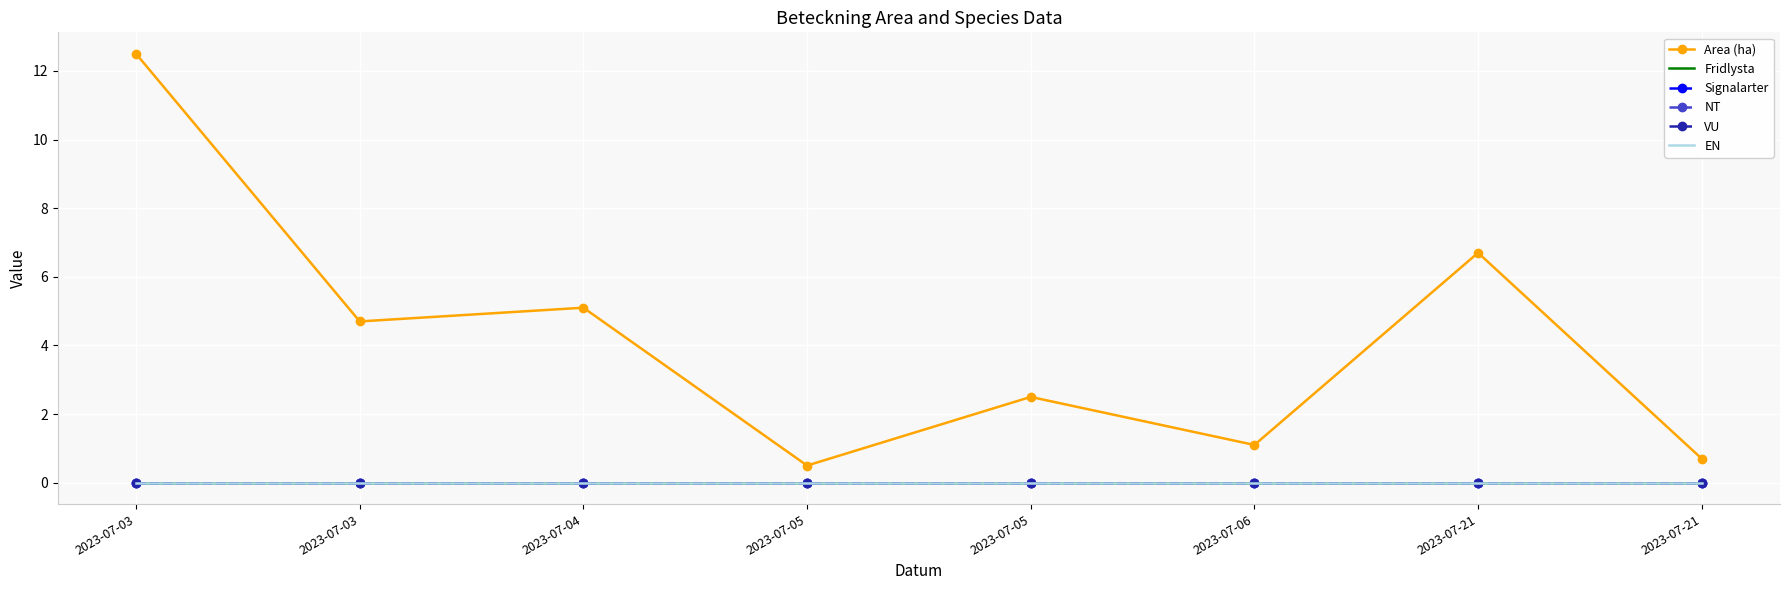

At which label does Signalarter reach its peak?

2023-07-03